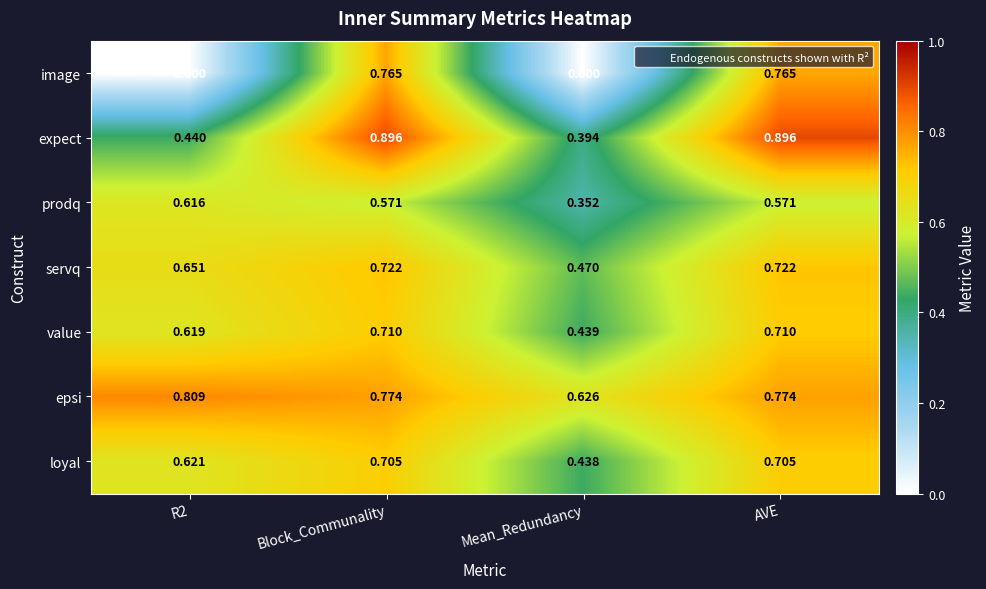

Between Block_Communality and Mean_Redundancy, which series saw the biggest shift?

image